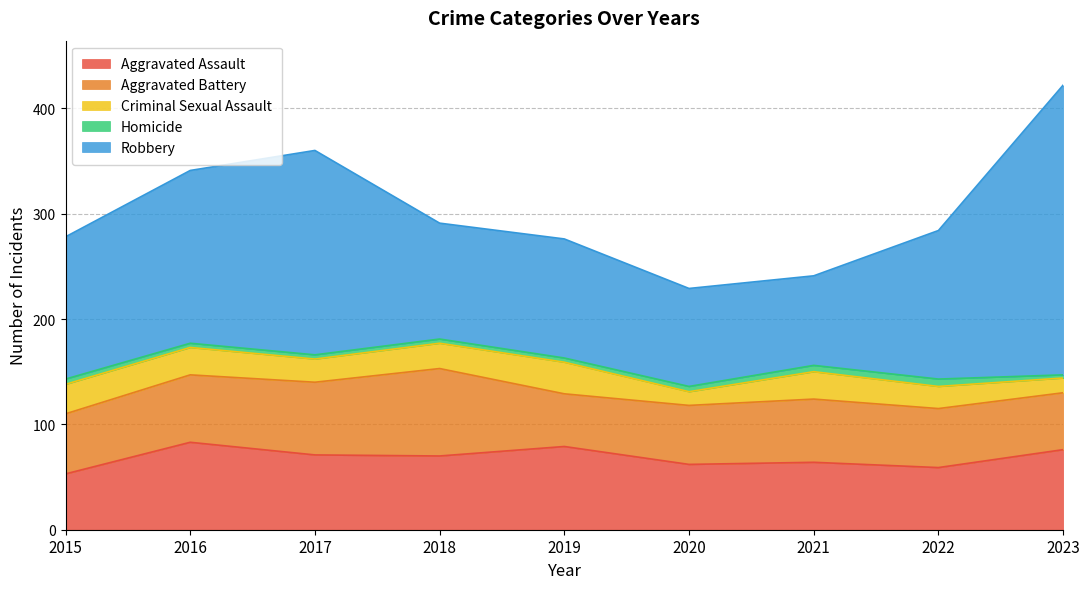

At 2017, list the series in order from largest to smallest.

Robbery, Aggravated Assault, Aggravated Battery, Criminal Sexual Assault, Homicide